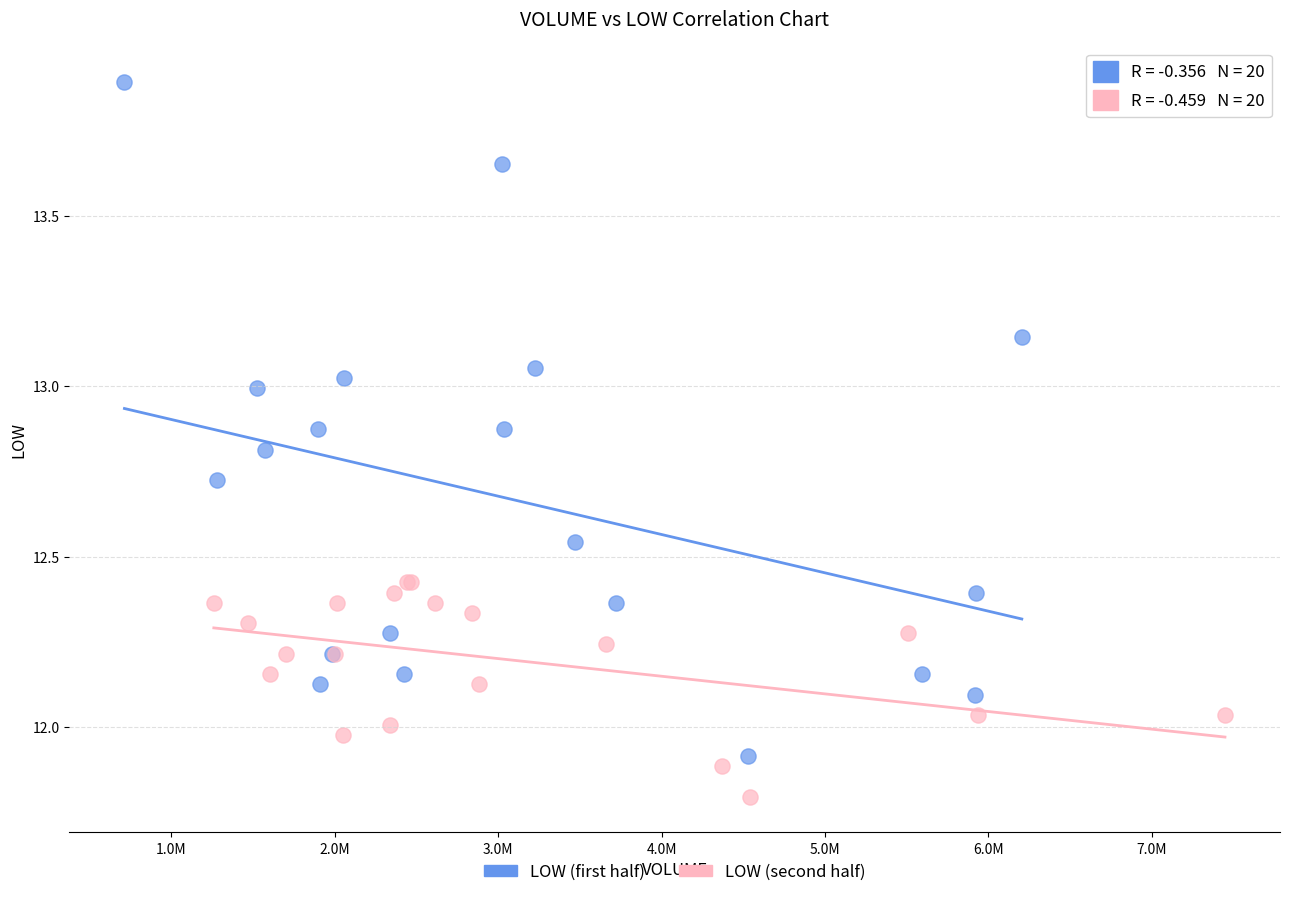

Which series reaches the minimum Y coordinate?

LOW (second half)